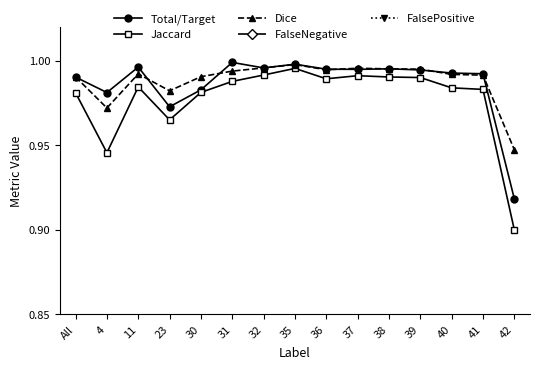

Which series changed the most between 36 and 42?

Jaccard